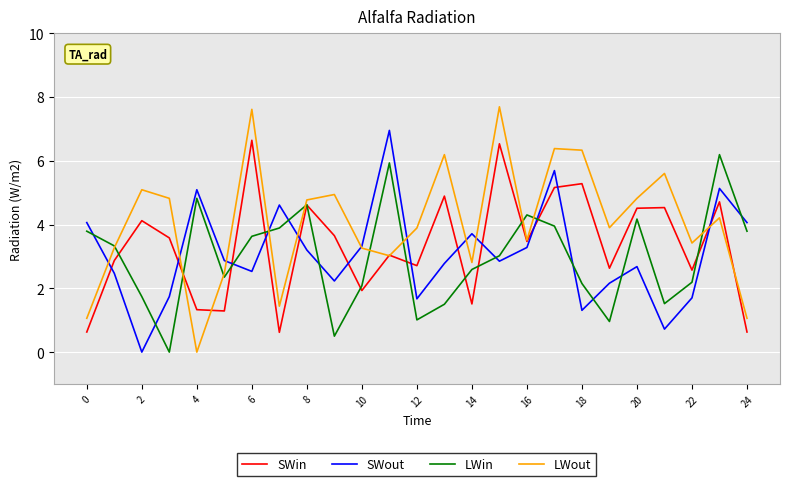

What is the sum of all SWout values?

76.8